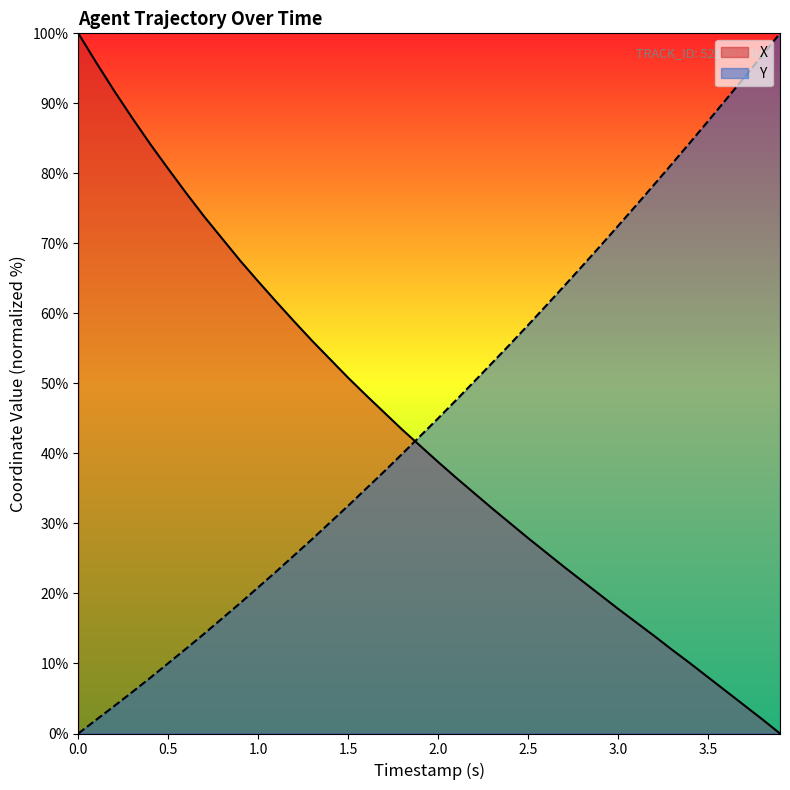

How many times do Y and X cross each other?

1